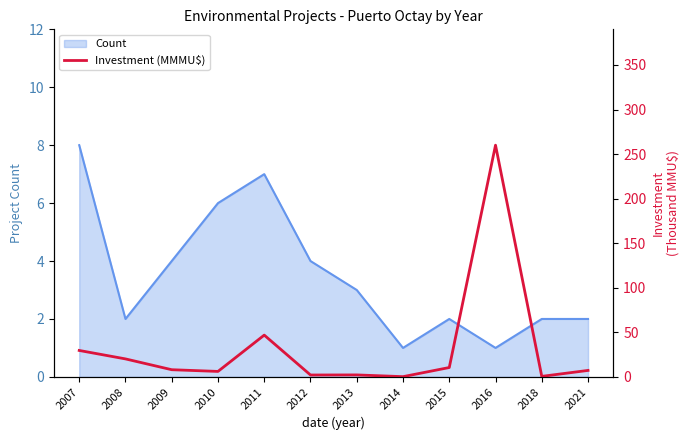

Which category has the highest value in the Count series?

2007